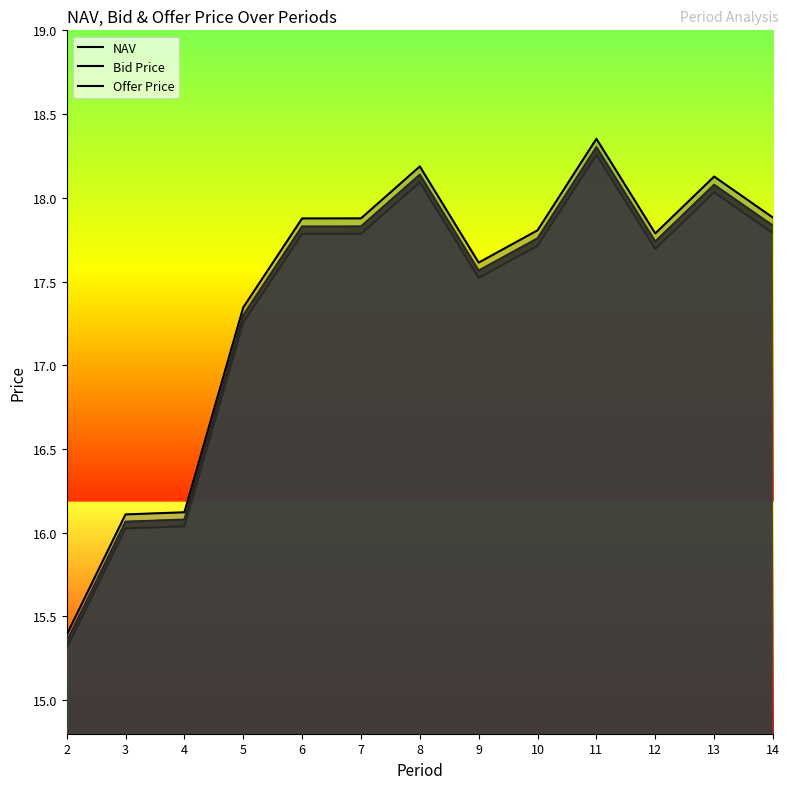

True or false: NAV and Offer Price cross at least once.

False